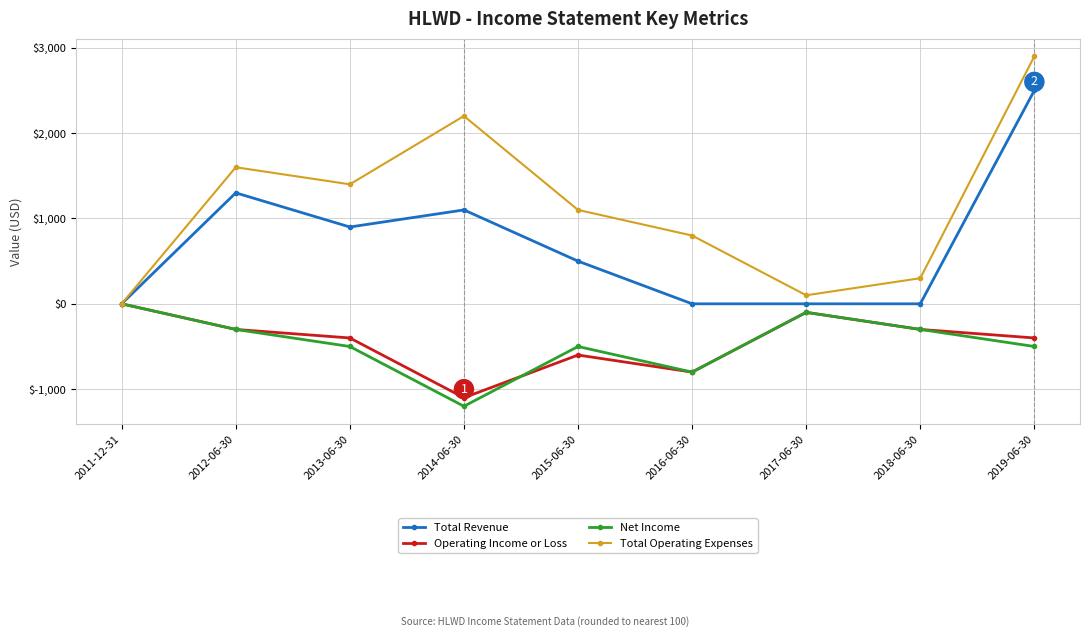

How many values in the Operating Income or Loss series exceed -400?

4